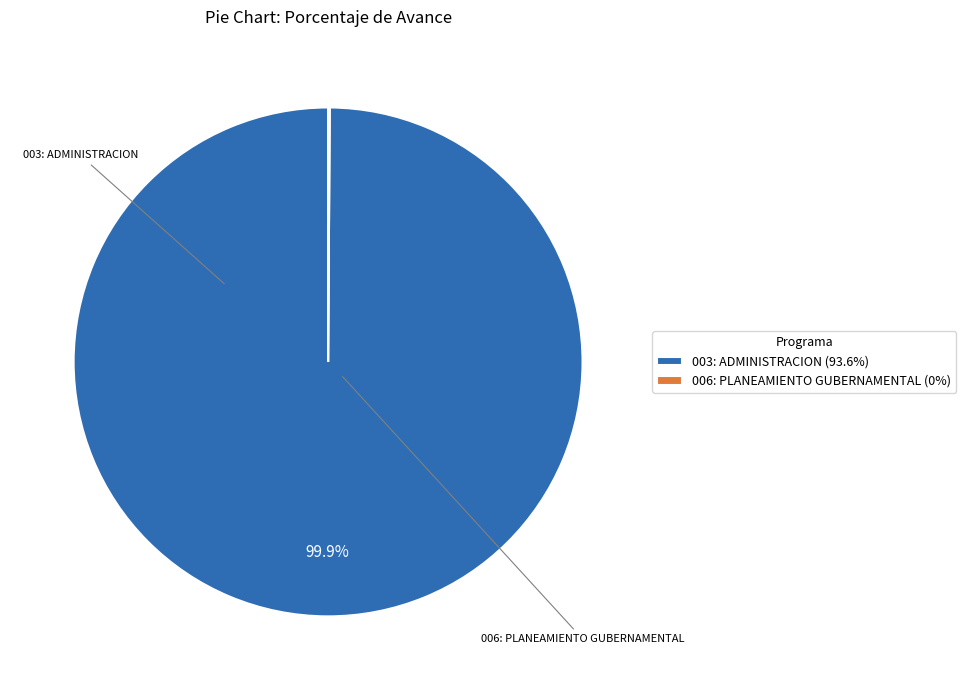

Does any single category account for the majority?

Yes